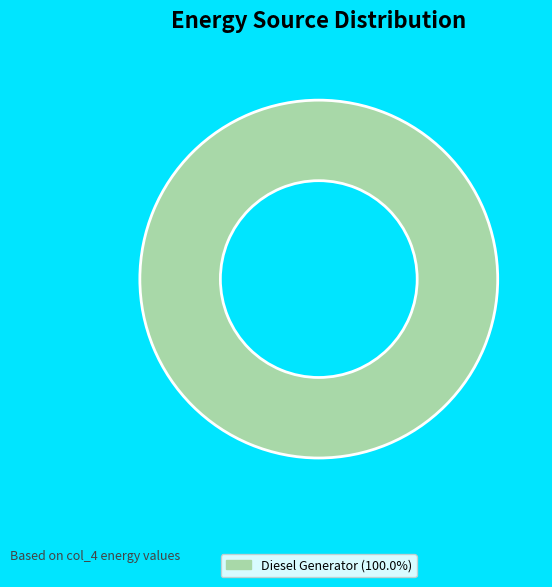

How many segments does this pie chart have?

1